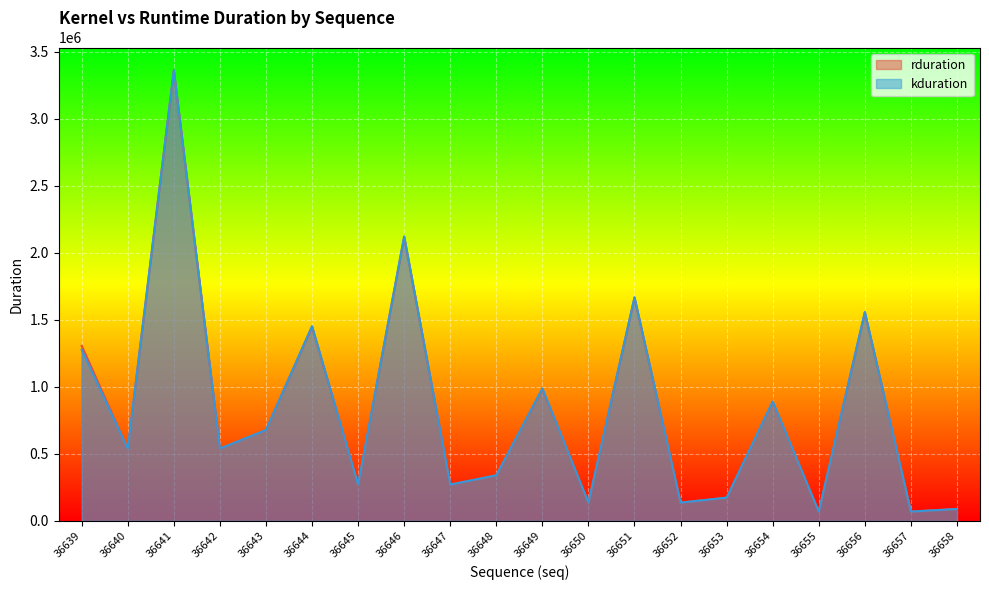

What is the value of the rduration point at the 16th from the left?

887607